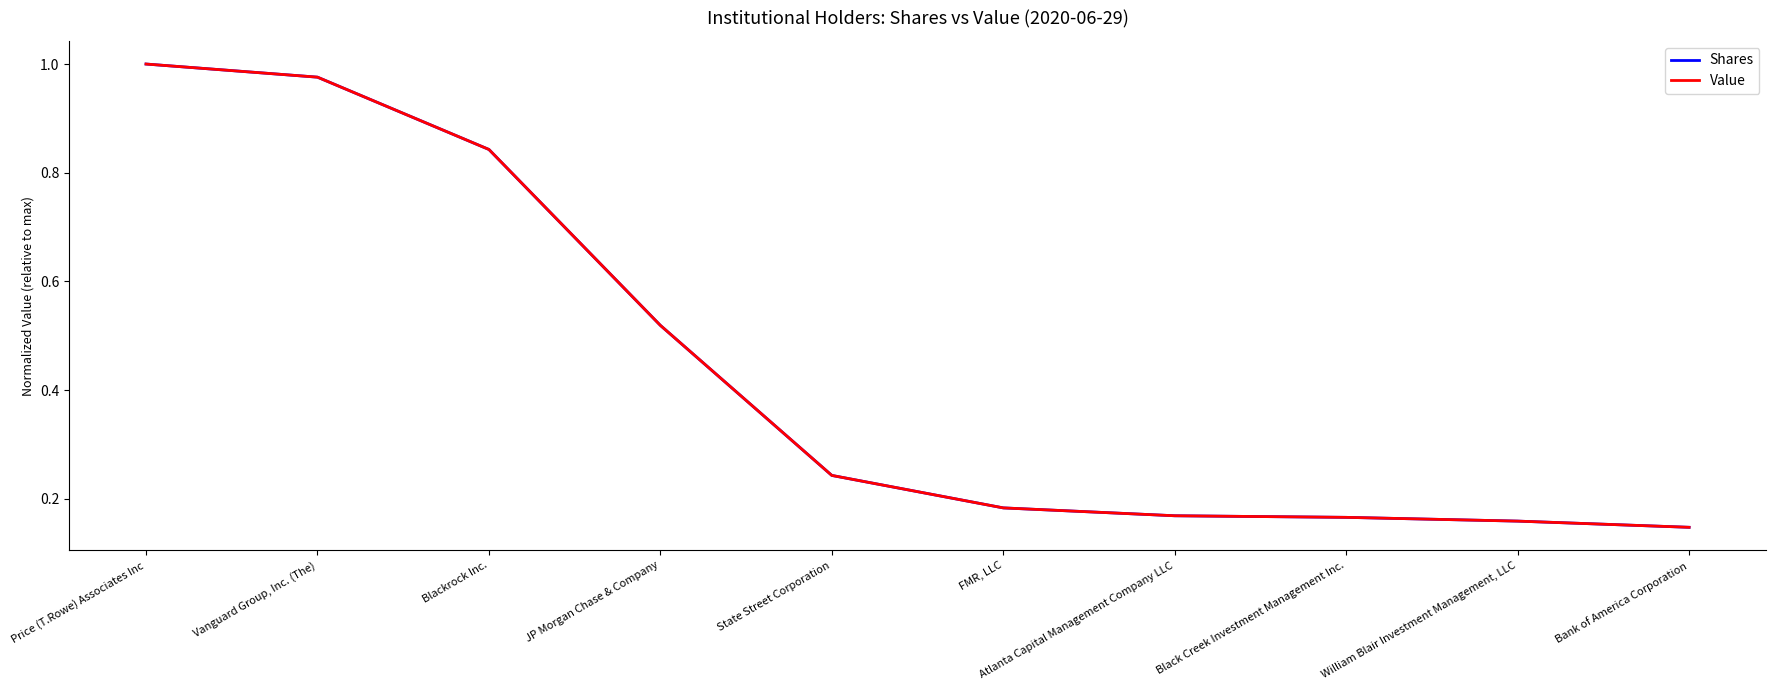

What are all the series names shown in the legend?

Shares, Value